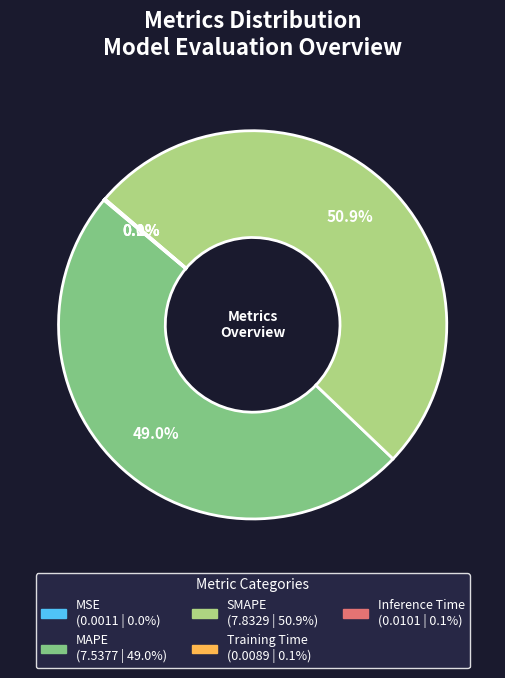

What is the largest slice in the pie chart?

SMAPE